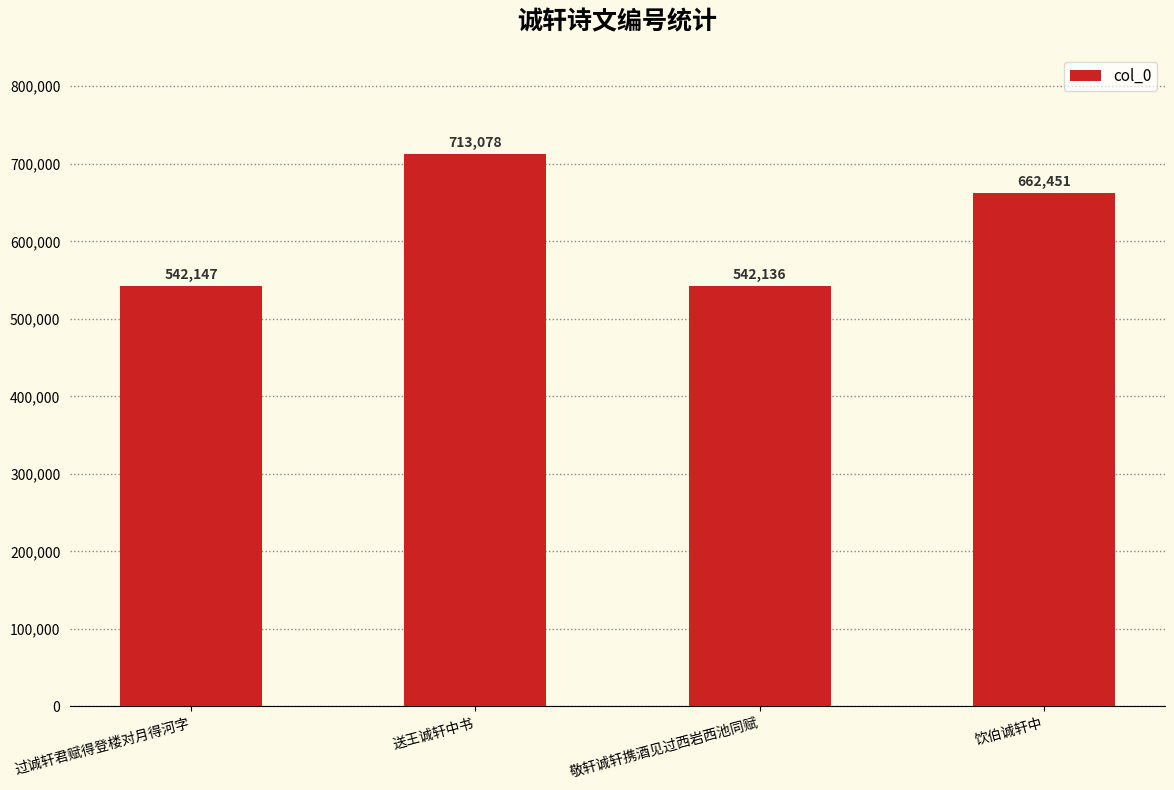

Reading left to right, list all the values displayed in this chart.

过诚轩君赋得登楼对月得河字=542147	送王诚轩中书=713078	敬轩诚轩携酒见过西岩西池同赋=542136	饮伯诚轩中=662451